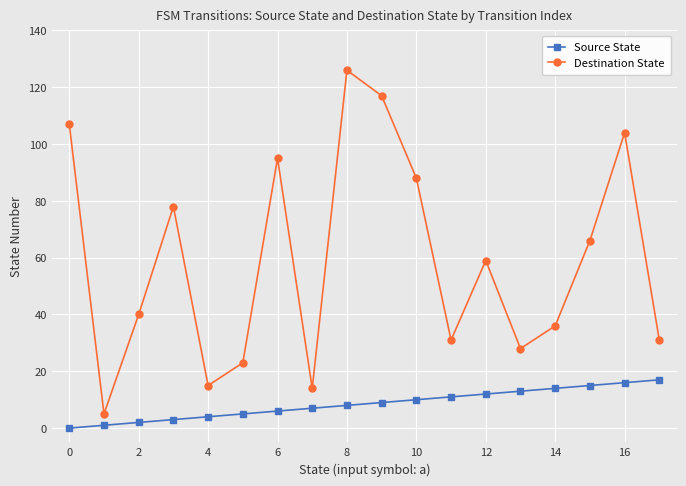

How many interior local peaks does the Destination State series have?

5